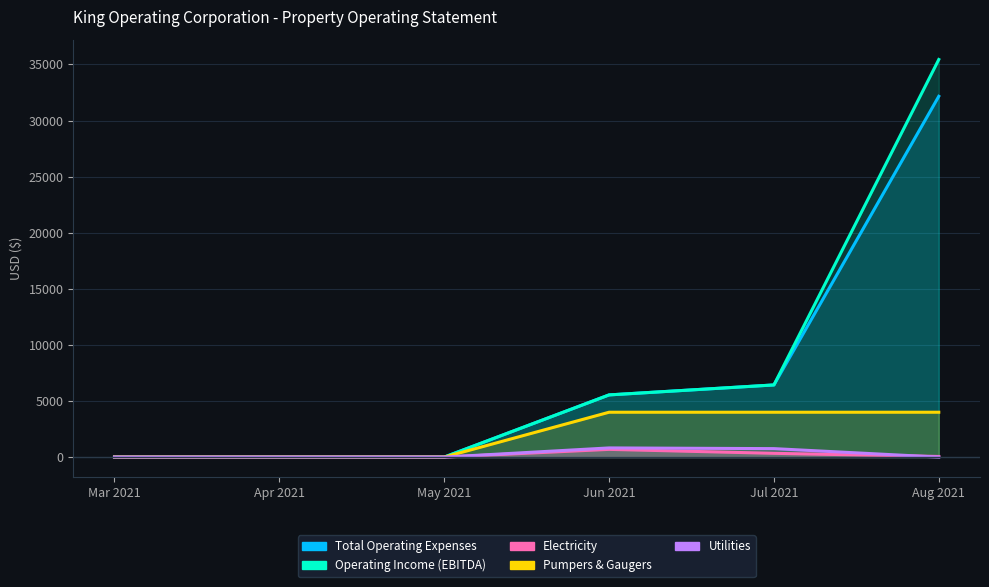

Where is the first local maximum for Utilities?

Jun 2021